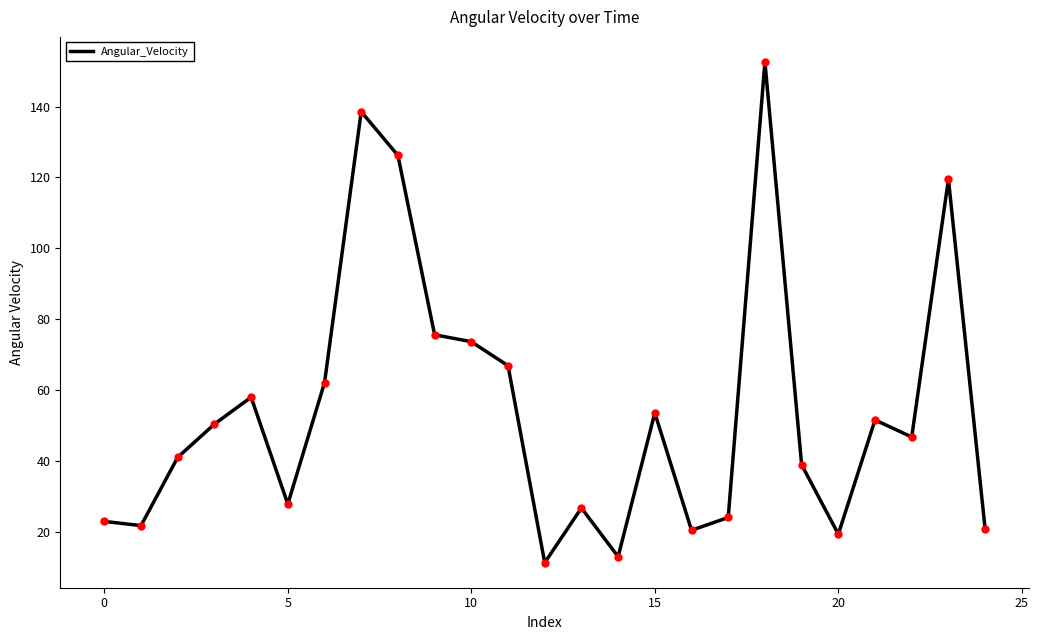

What is the smallest value displayed?

11.2